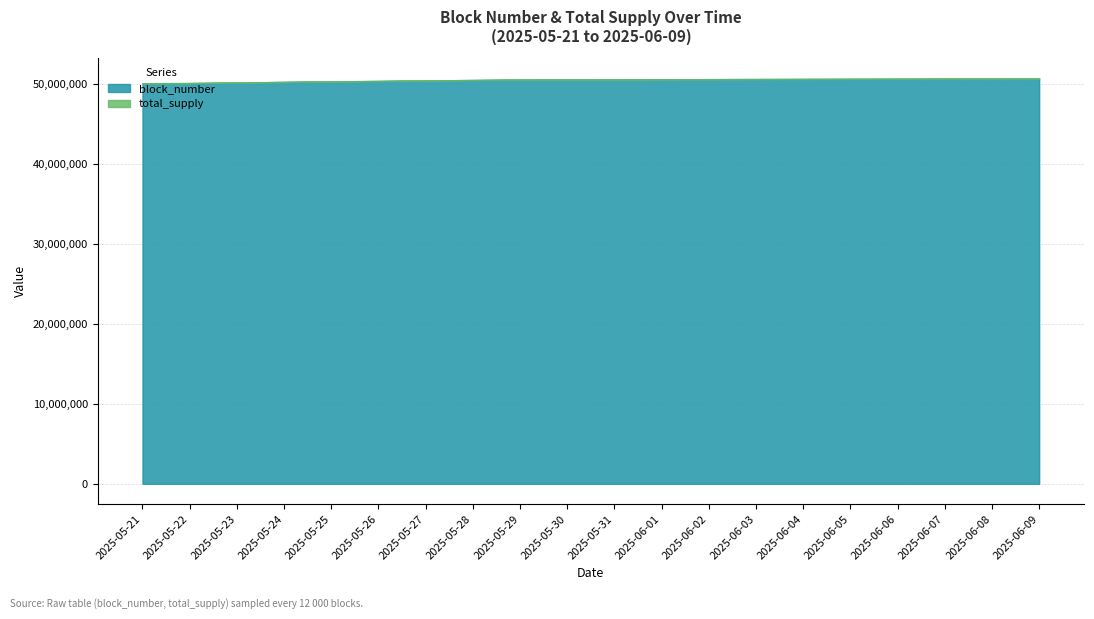

The value of total_supply at 2025-05-26 is 0. True or false?

True